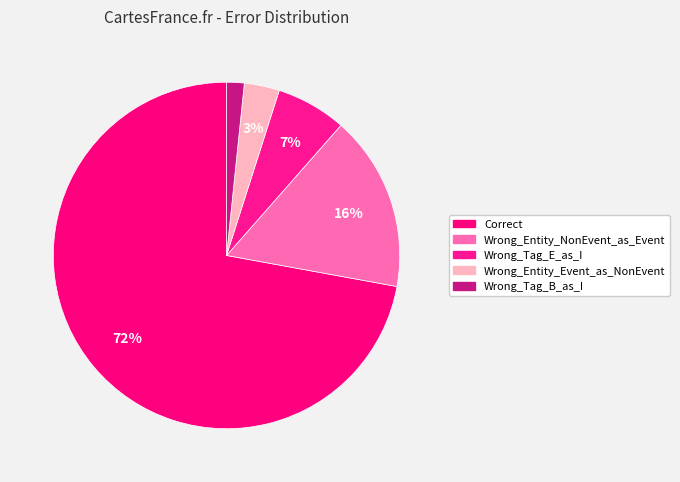

What percentage is the Correct slice, to the nearest percent?

72%